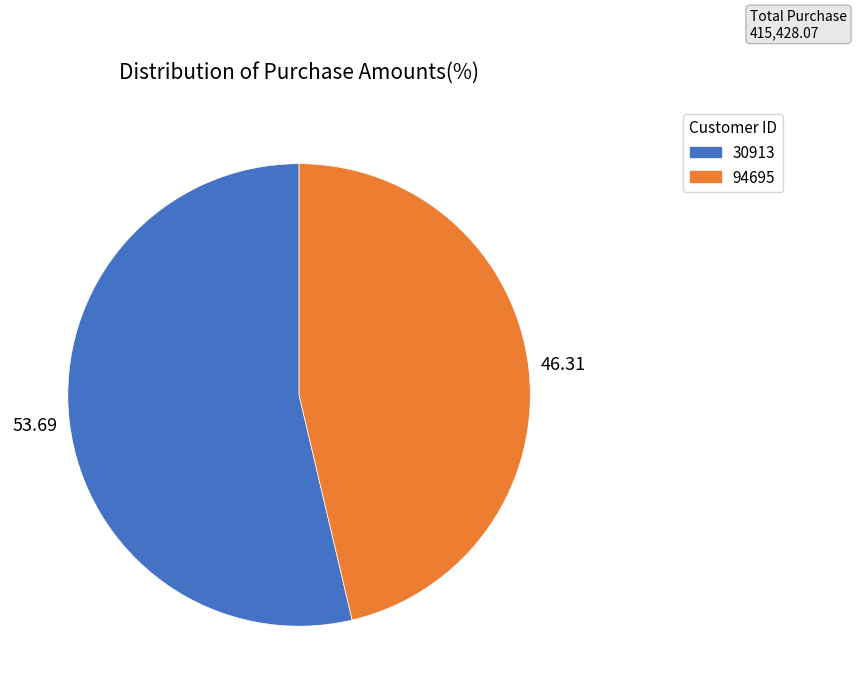

Is there any slice that represents more than half of the pie?

Yes